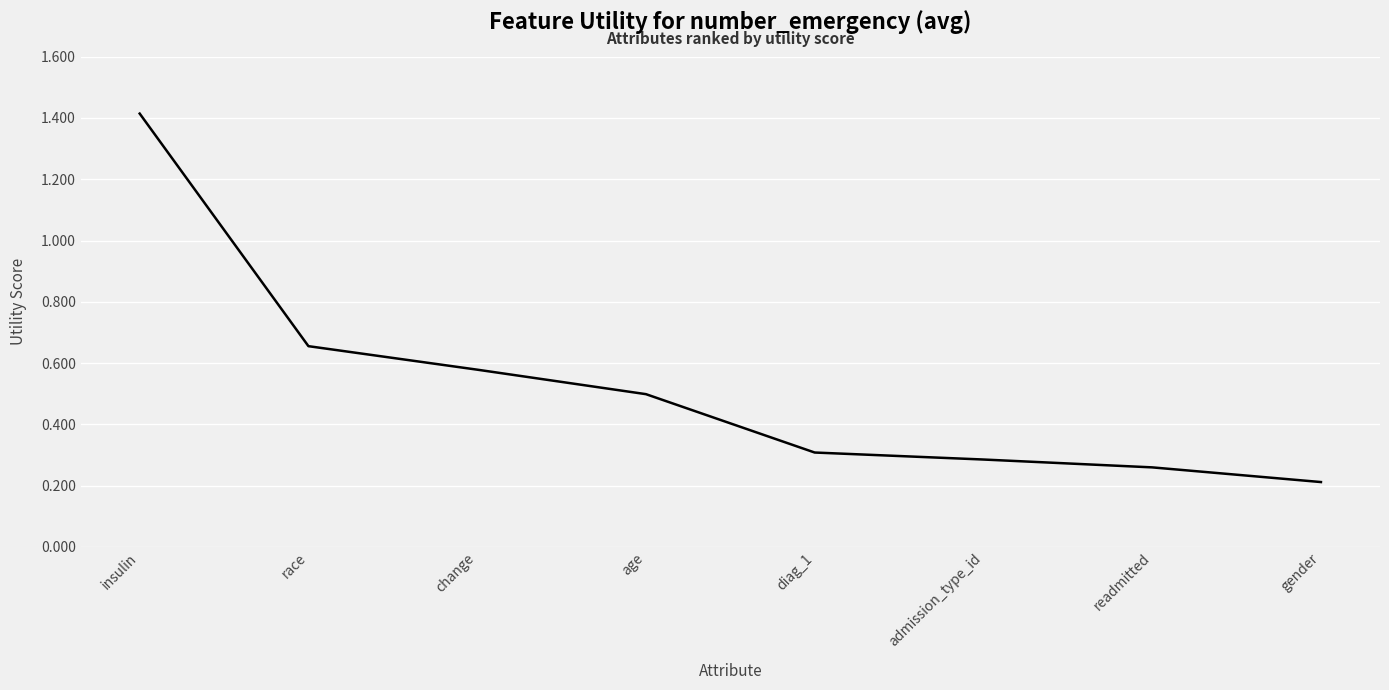

Is it true that the value at insulin is 1.4?

True